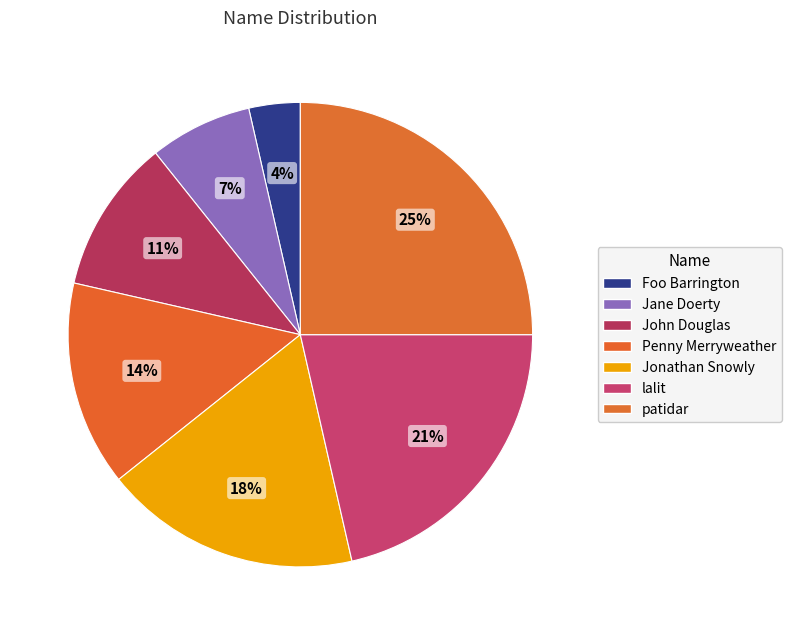

How many slices are in this pie chart?

7